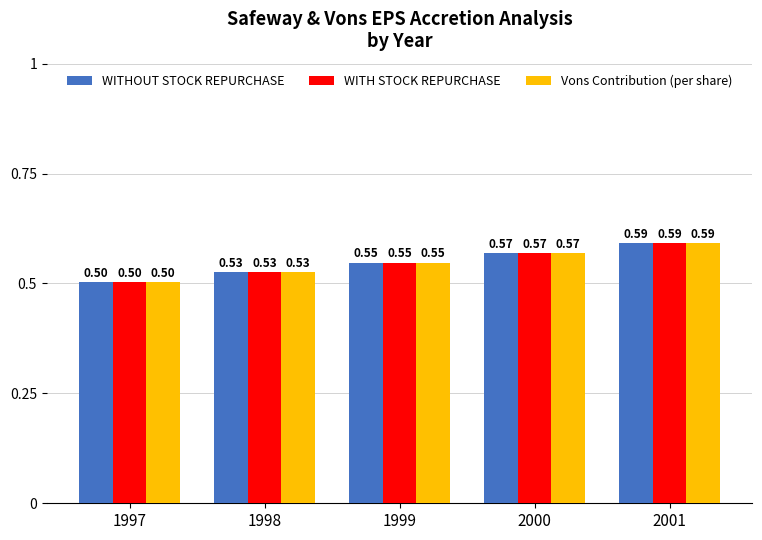

Is the value of WITH STOCK REPURCHASE at 1998 greater than the value of Vons Contribution (per share) at 2001?

No